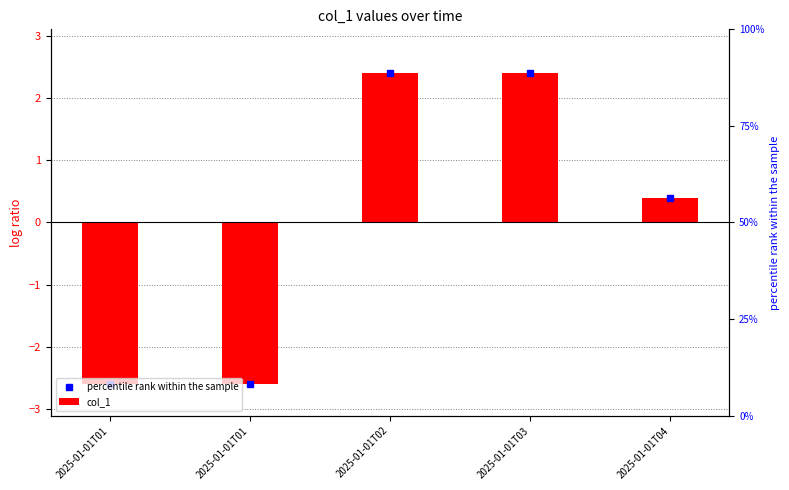

What value does the data have at 2025-01-01T01?

-2.6